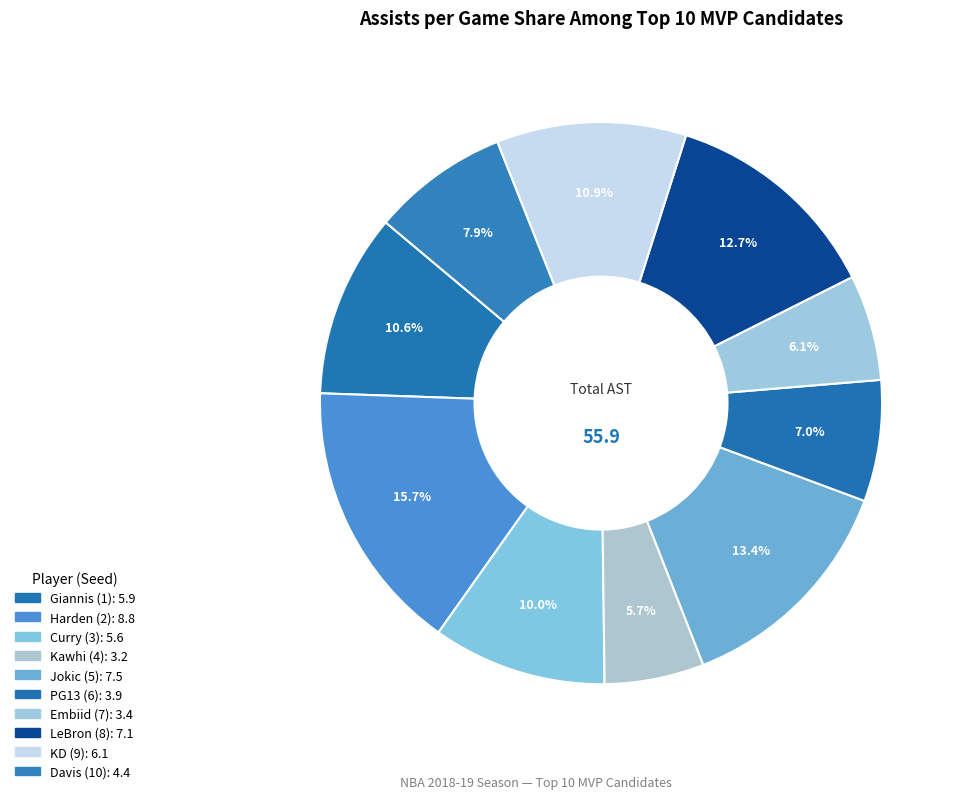

What percentage is NOT represented by Embiid (7)?

93.9%